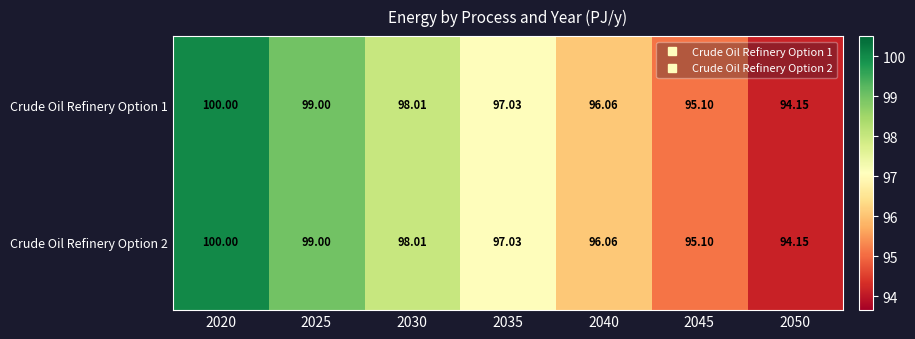

Count the number of data series in this chart.

2